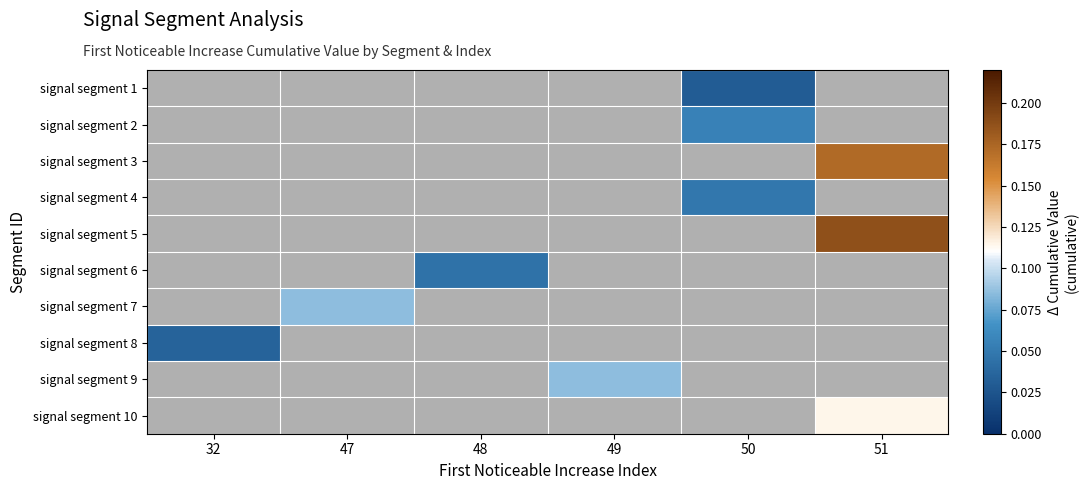

How many distinct data groups are displayed?

10